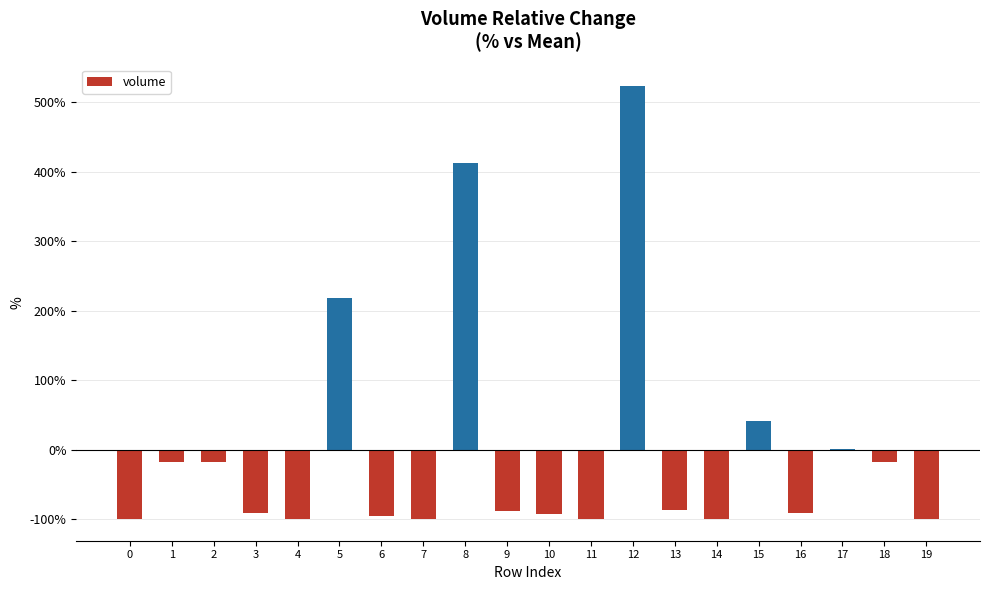

What is the sum of the values at 13 and 2?

-104.1